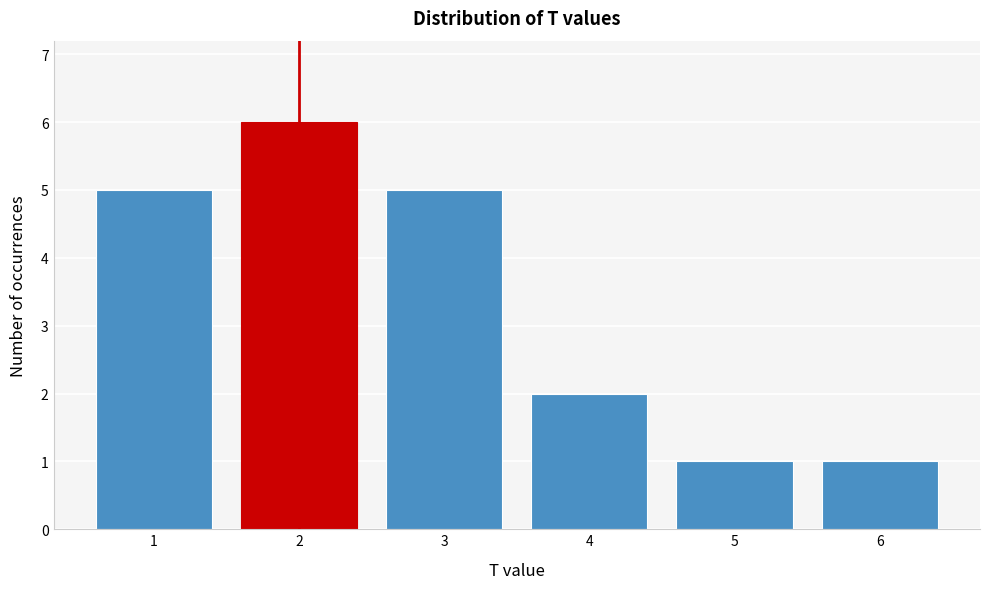

Reading left to right, extract all data points from this chart.

1=5	2=6	3=5	4=2	5=1	6=1